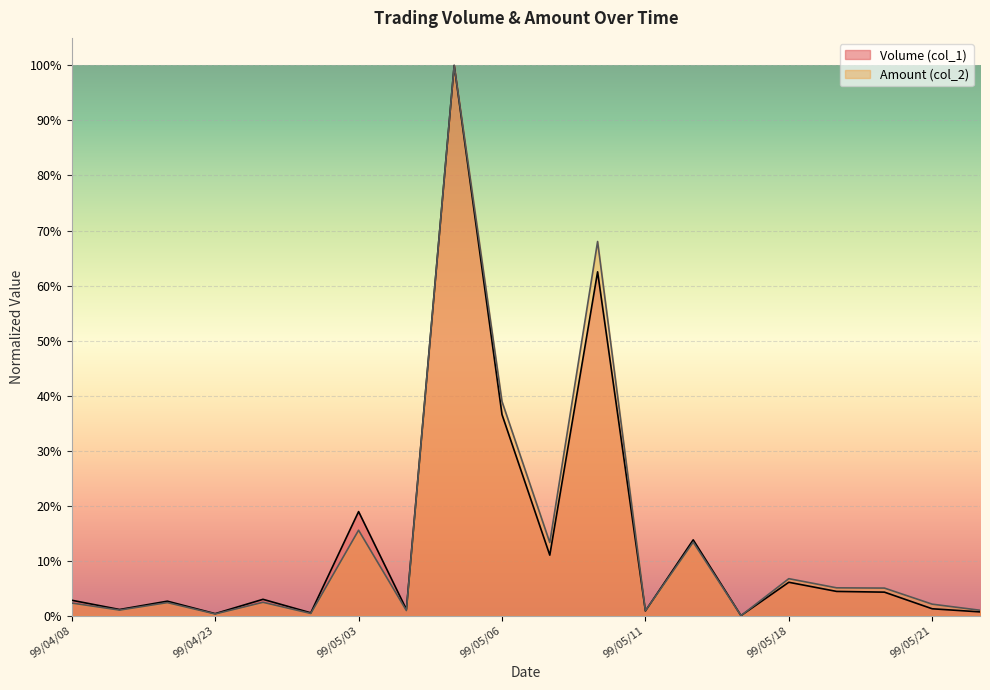

List the series in order of their peak value, lowest first.

Volume (col_1), Amount (col_2)